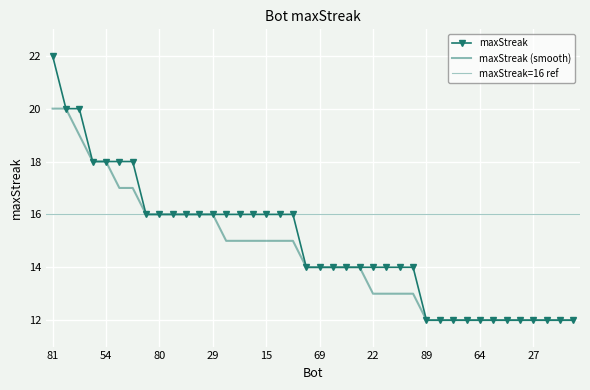

What is the sum of the values at 24 and 64?

24